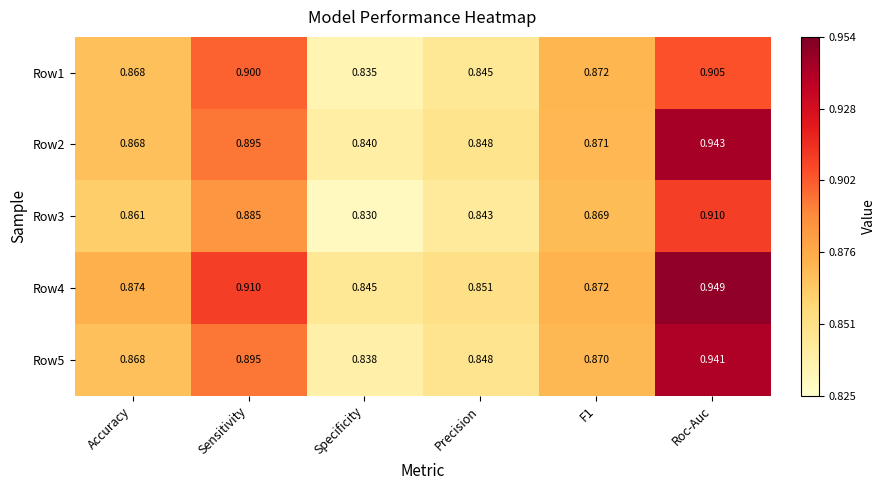

Where is Row4 nearest to the value 0?

Specificity